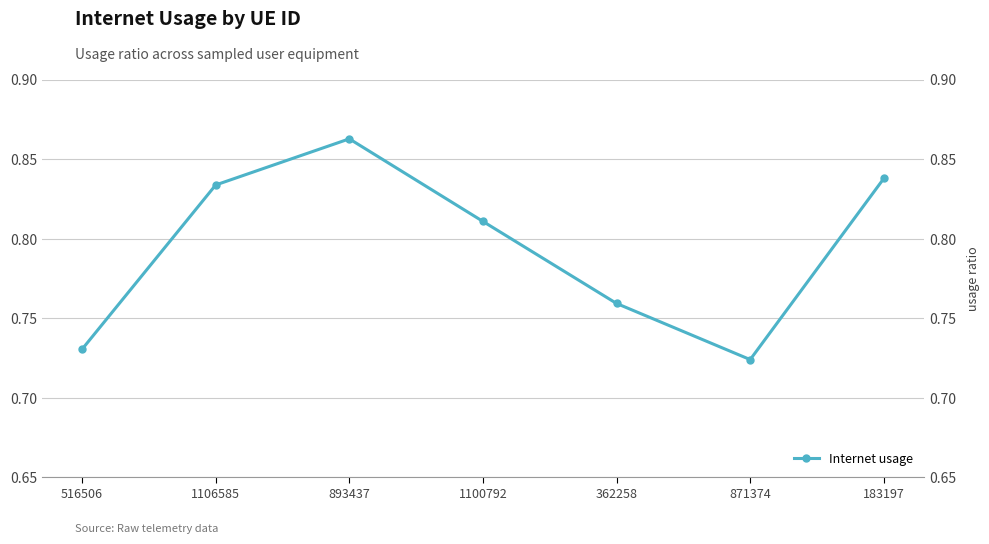

What is the approximate value at 1106585?

0.8